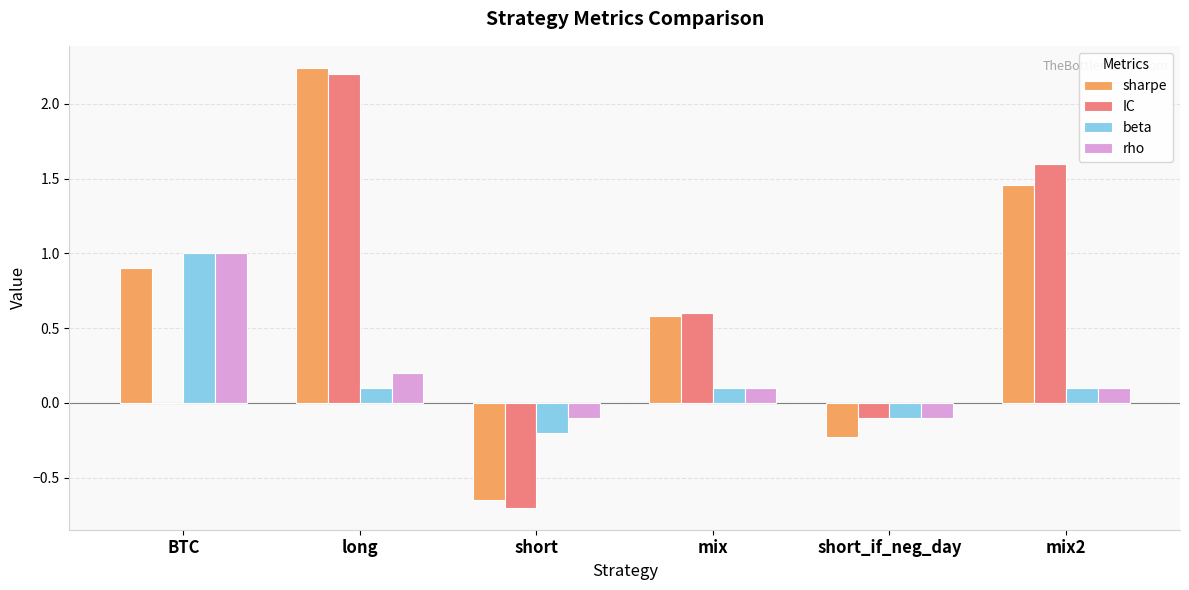

At which category does the chart reach its peak across all series?

long